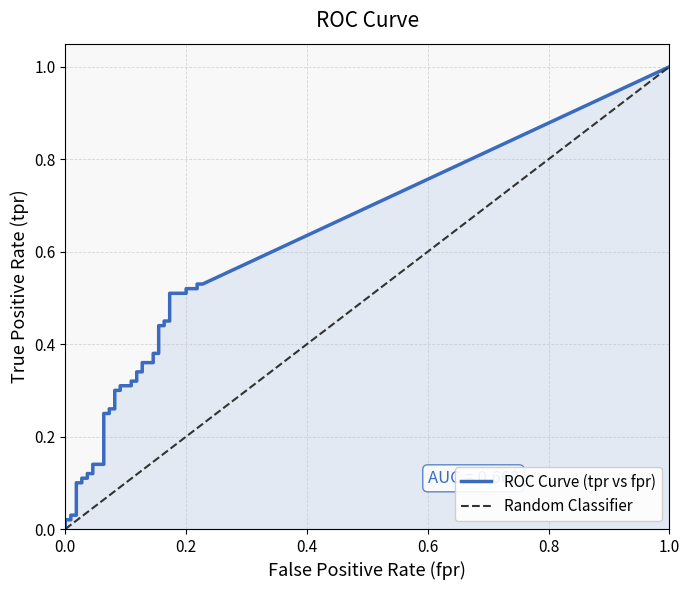

How many lines are shown in the chart?

2